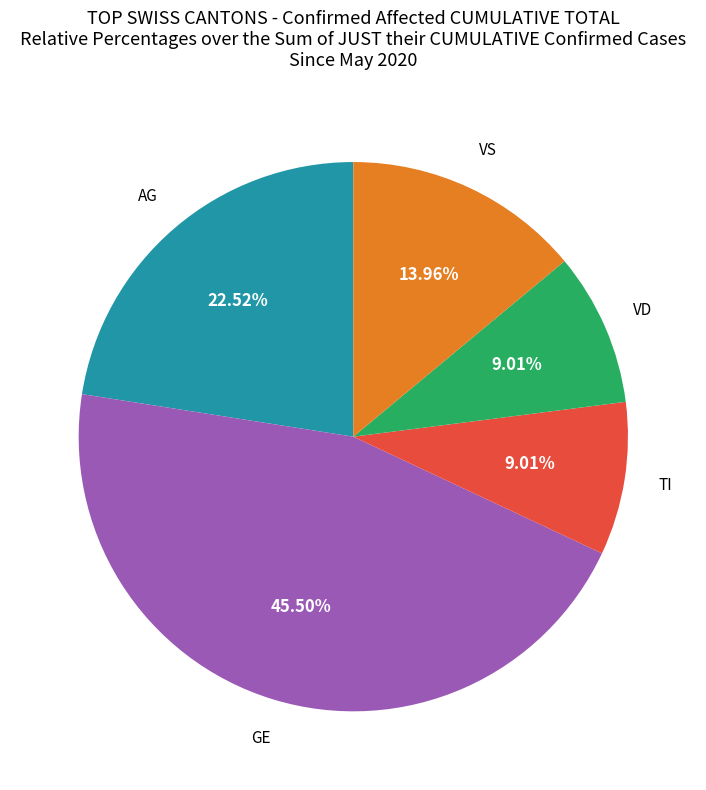

Count the number of slices in the pie.

5